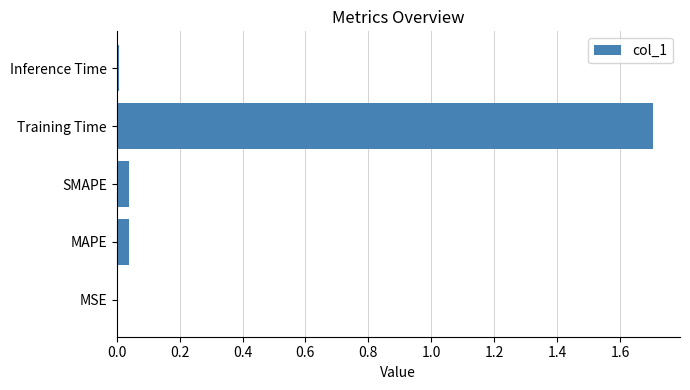

Which has a higher value, MAPE or Training Time?

Training Time